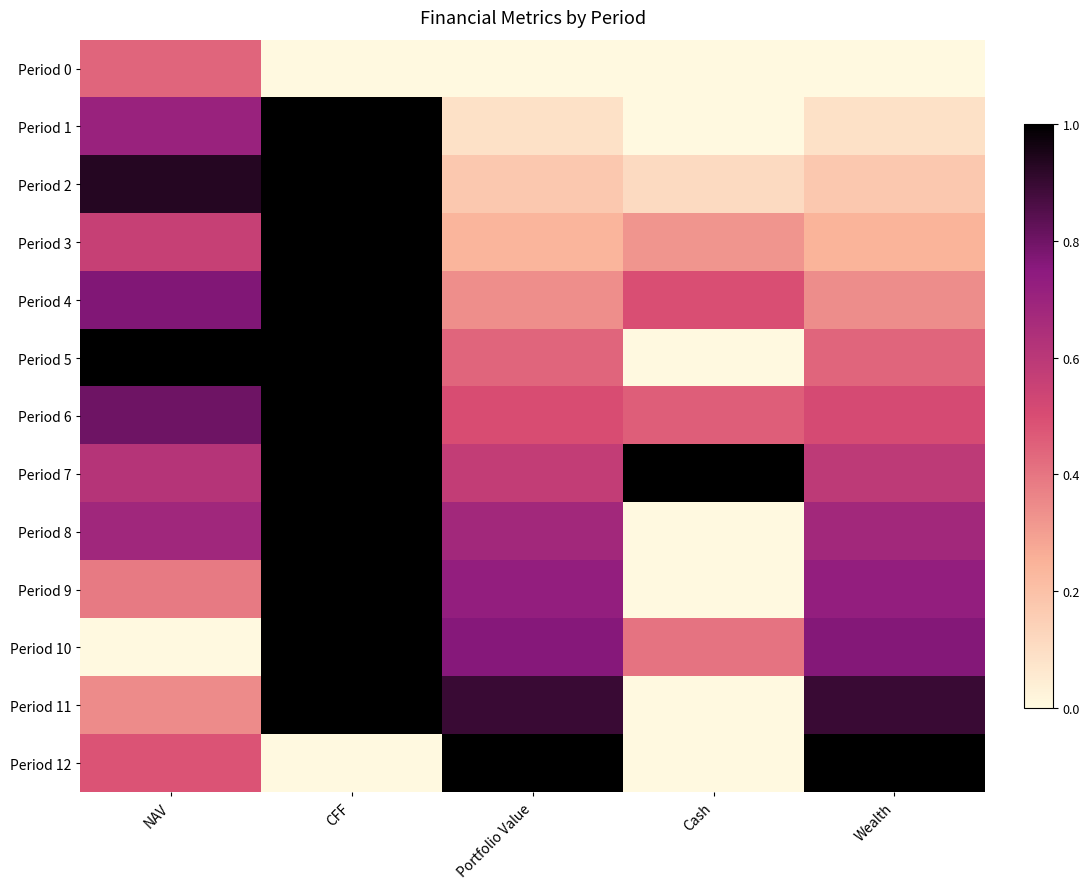

Which has a higher value, Portfolio Value or Wealth?

Portfolio Value